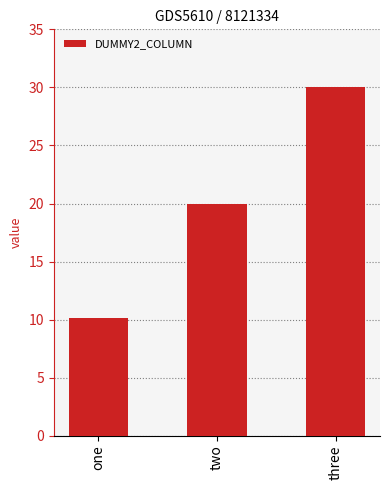

The value at one is 10.1. True or false?

True